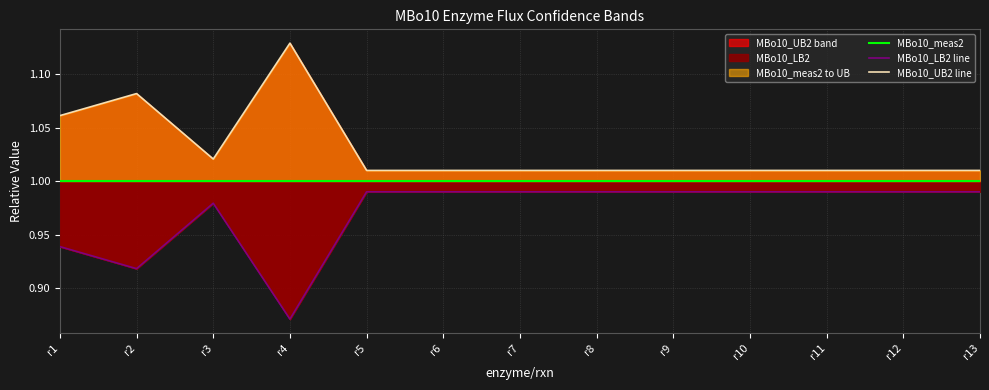

True or false: MBo10_LB2 line and MBo10_meas2 intersect in this chart.

False